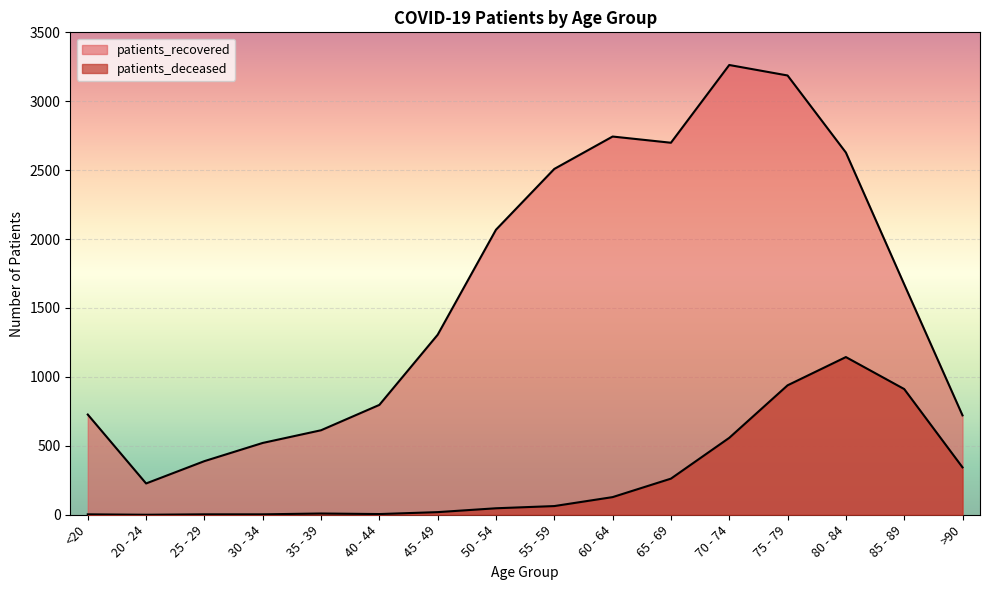

Does the chart display data point markers on the line(s)?

No